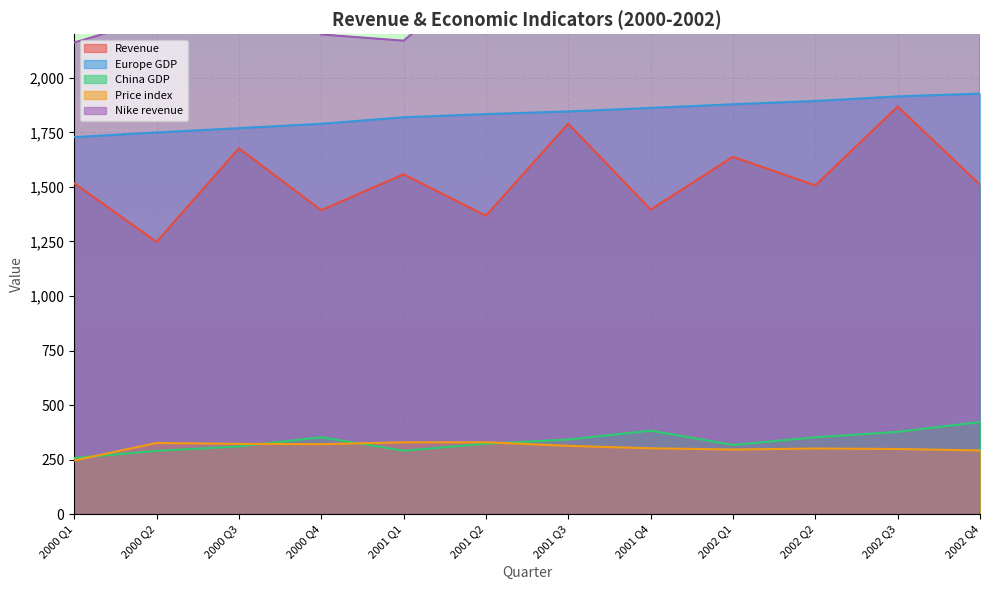

What is the total value across all series at 2000 Q3?

6716.0